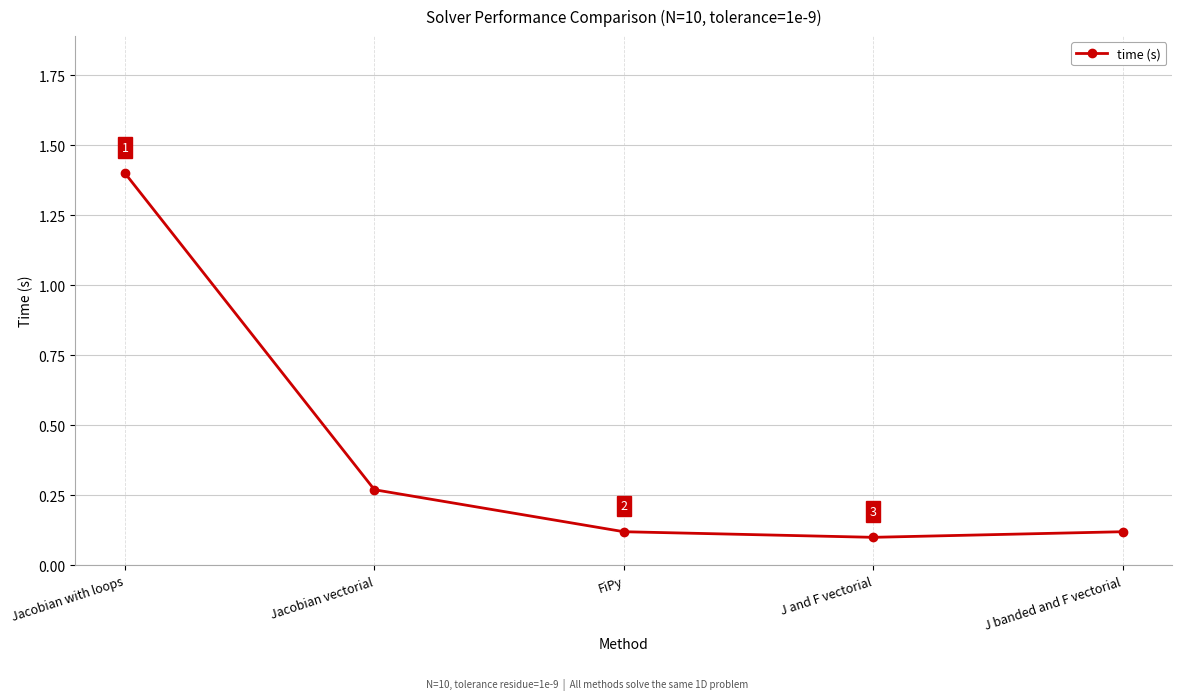

The value at Jacobian vectorial is 0.4. True or false?

False